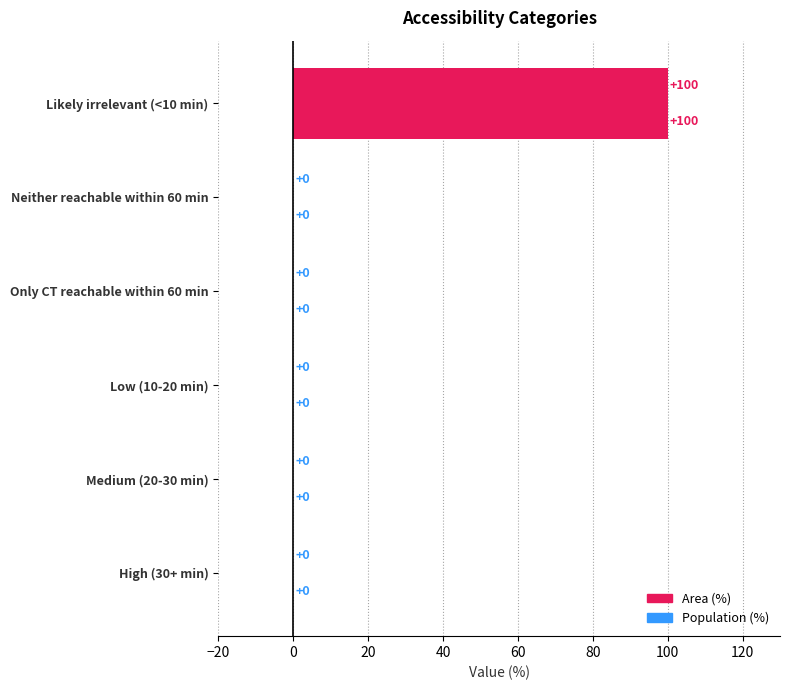

Count the number of categories in the chart.

6